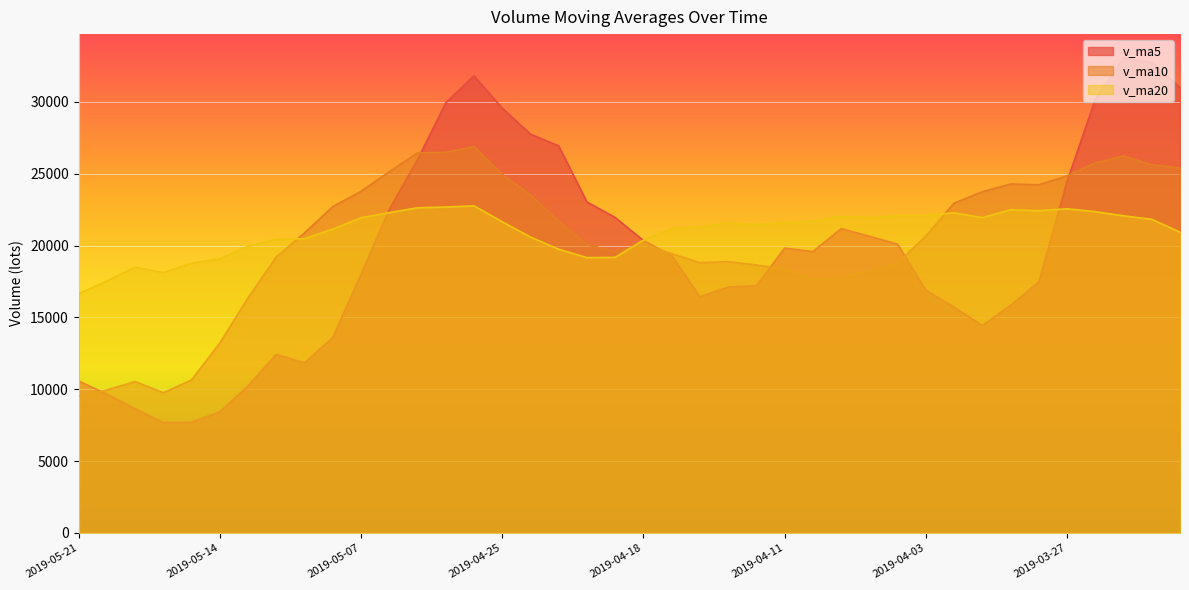

In v_ma20, how many points are higher than both neighbors (excluding endpoints)?

7